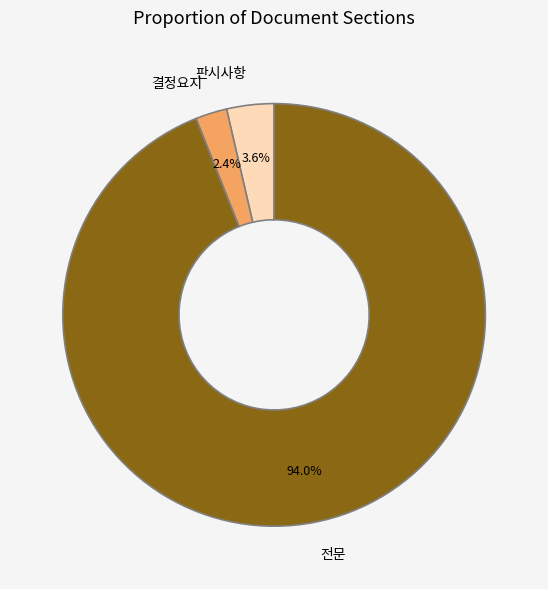

Which category has the smallest portion of the pie?

결정요지